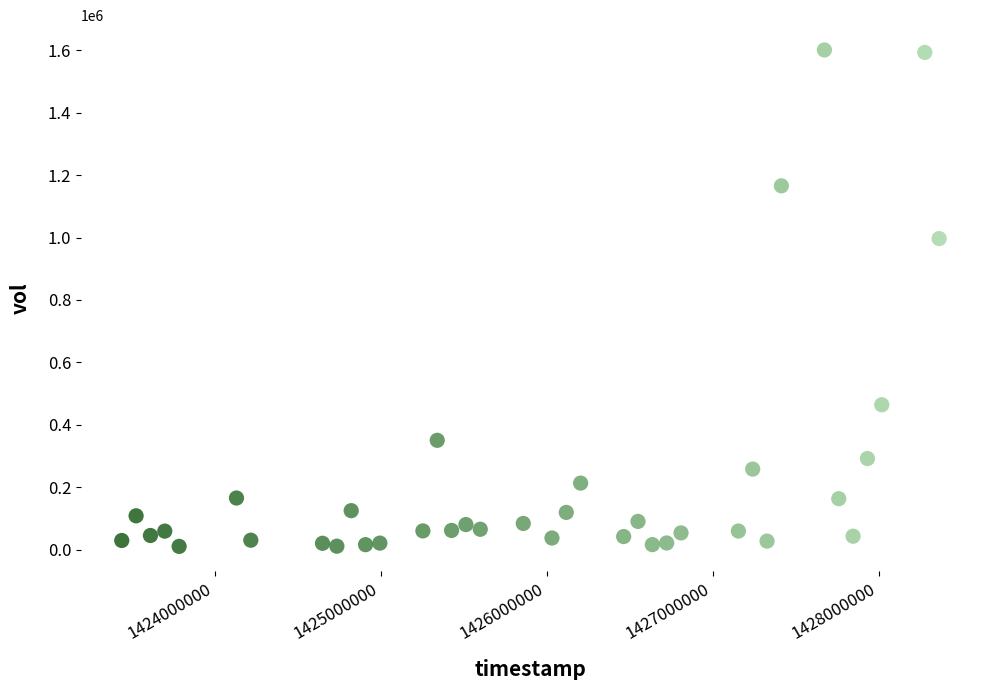

What is the range of X values (max minus min)?

4924800